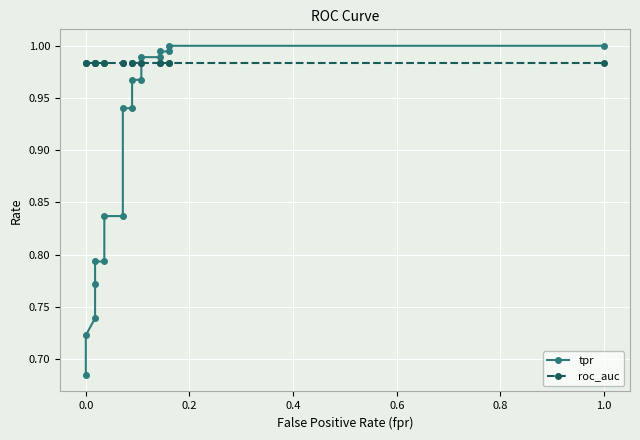

Is it true that tpr equals 1.5 at 8?

False